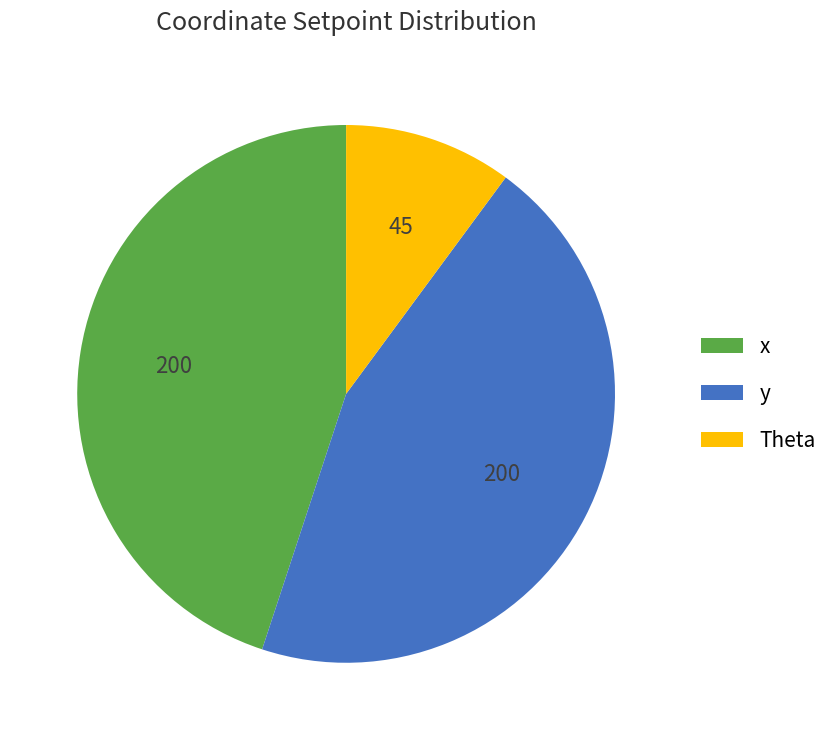

Combined, do y and x account for over 50%?

Yes